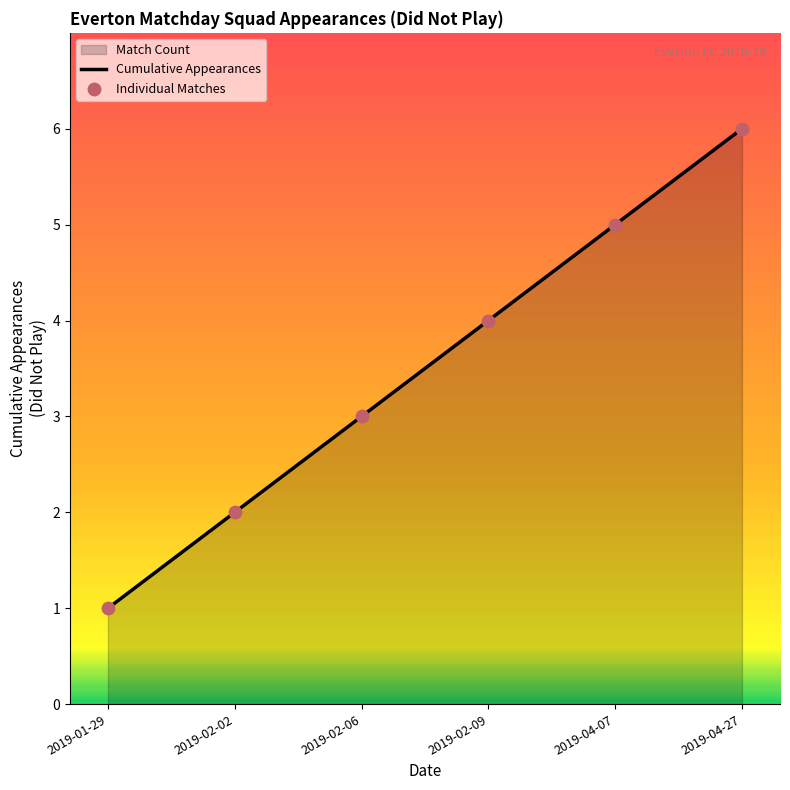

Is the value of Individual Matches at 2019-01-29 greater than the value of Cumulative Appearances at 2019-04-27?

No